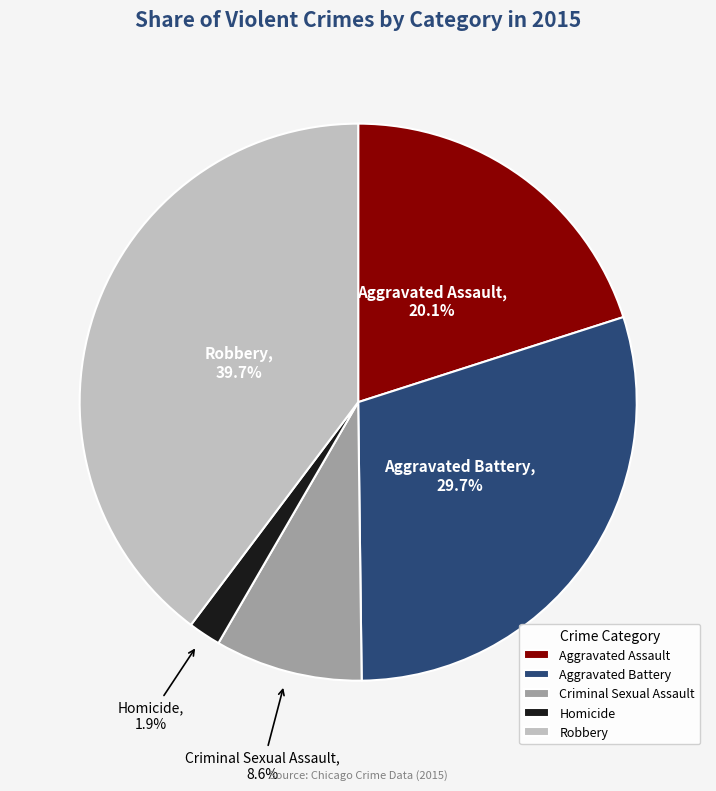

Does any single category account for the majority?

No